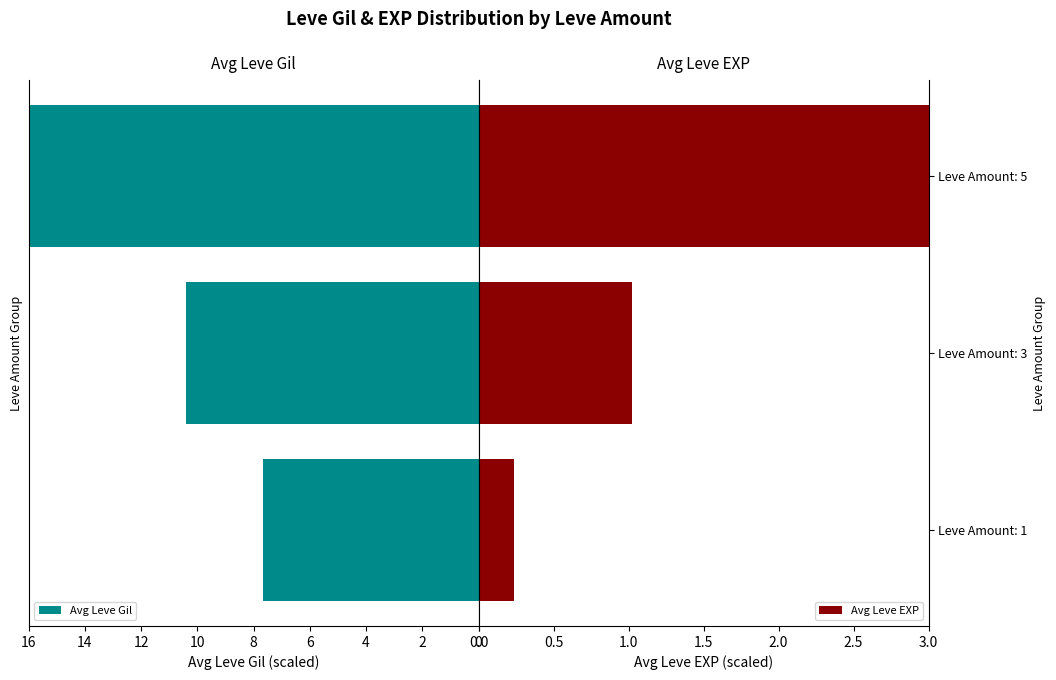

Reading left to right, what are all the values shown in this chart?

Avg Leve Gil: 7.7	10.4	16.0
Avg Leve EXP: 0.2	1.0	3.0